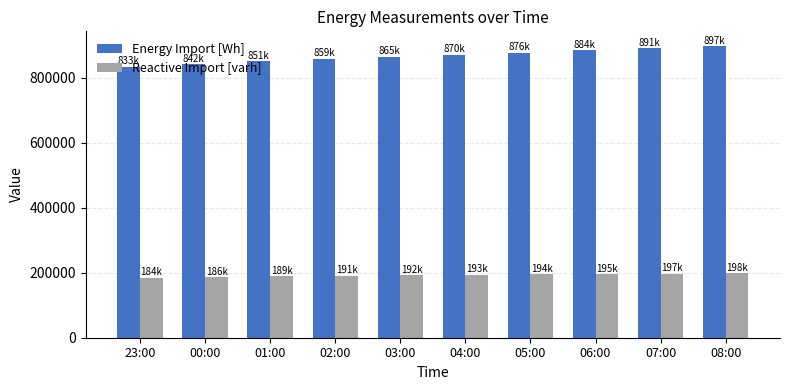

What is the label of the 10th bar from the right?

23:00